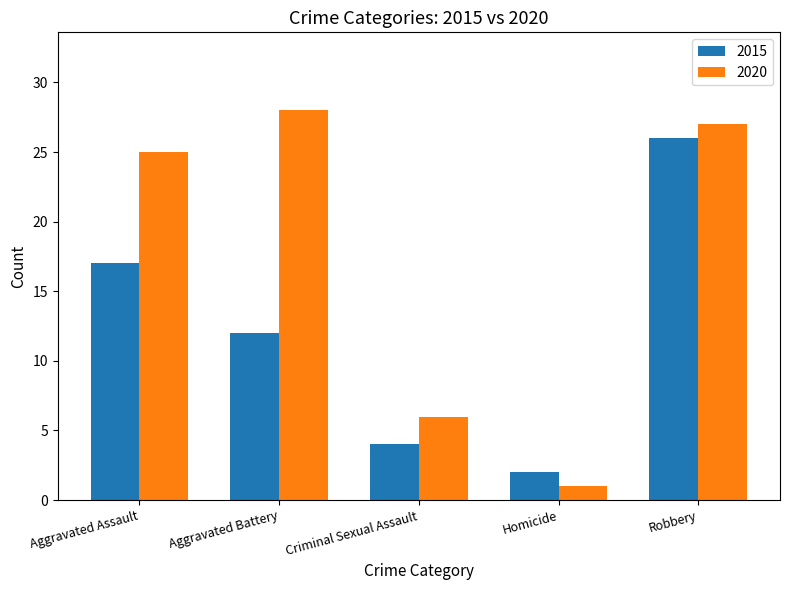

How many bars are there in each group?

2